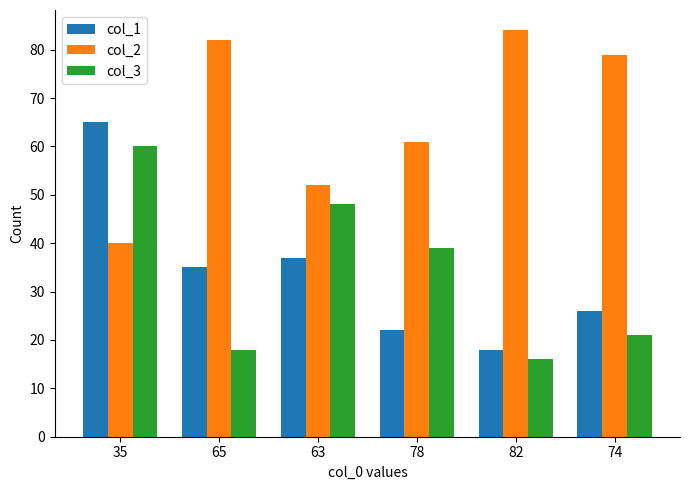

Which label corresponds to the smallest value in the chart?

82